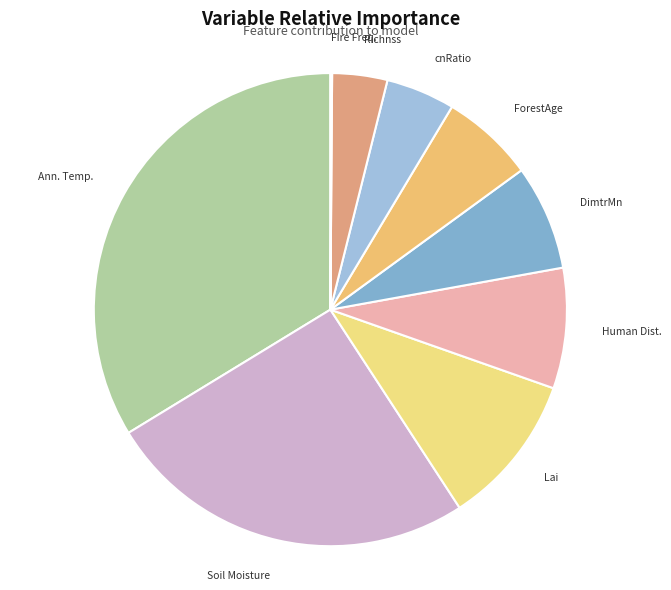

True or false: Ann. Temp. accounts for 34% of the total.

True